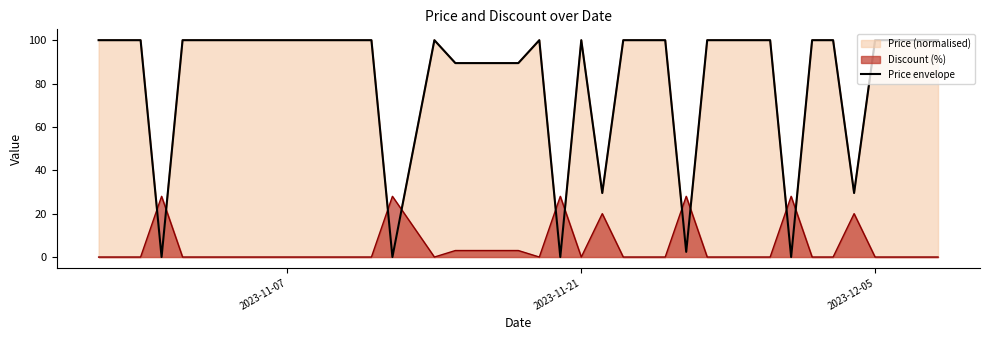

What is the difference between the maximum and minimum values?

100.0